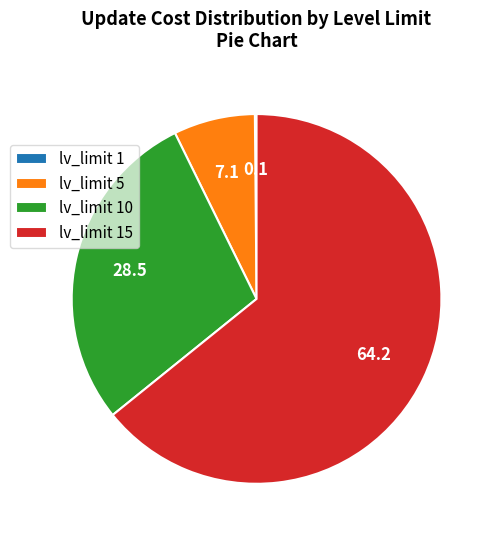

Is there any slice that represents more than half of the pie?

Yes